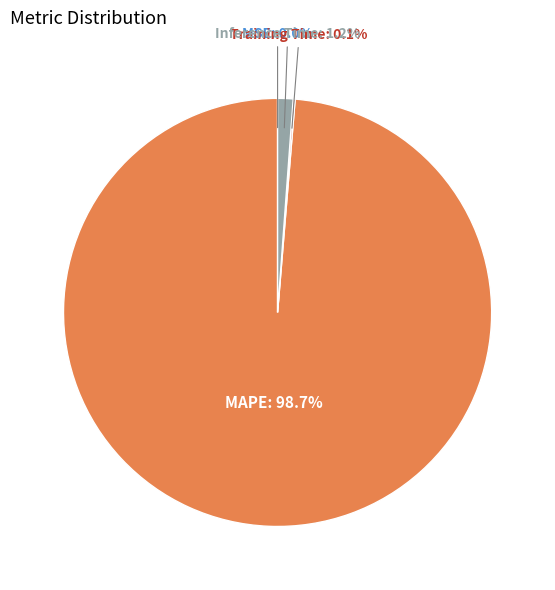

Does MAPE account for over 50% of the chart?

Yes